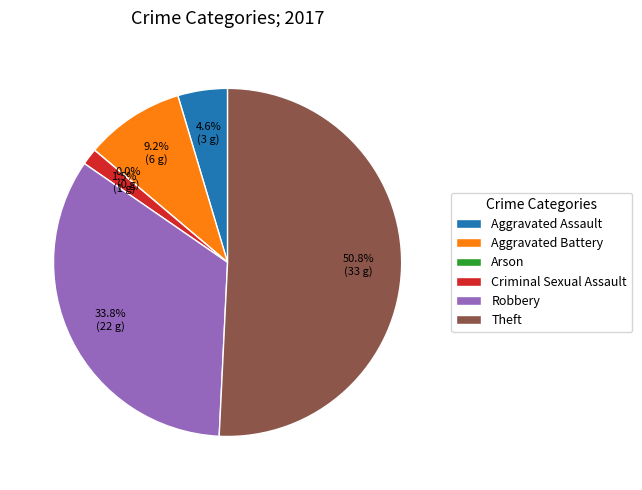

What portion of the pie excludes Robbery?

66.2%